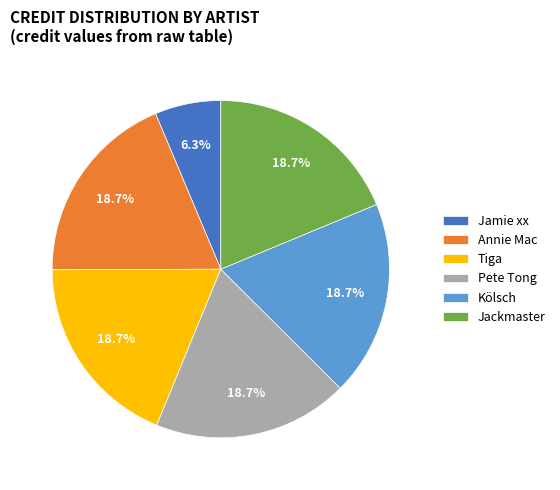

Is there a majority slice in this chart?

No